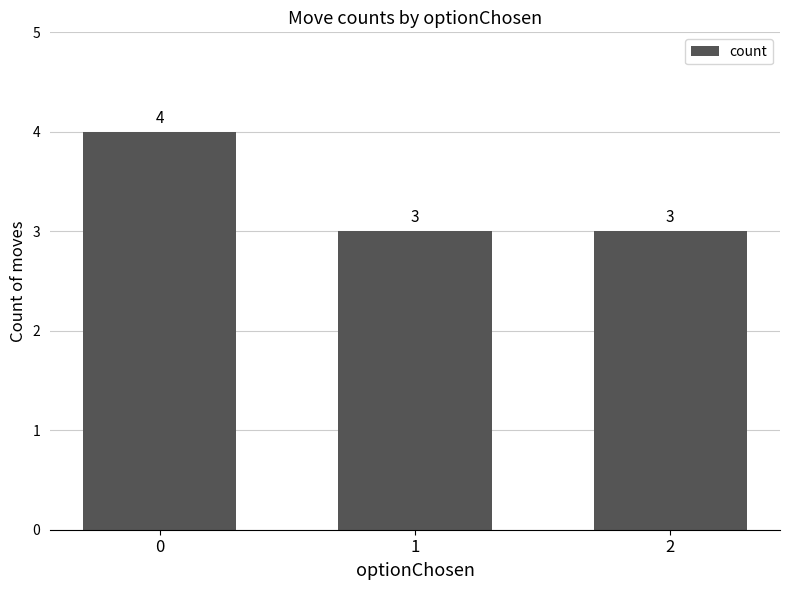

What is the average value?

3